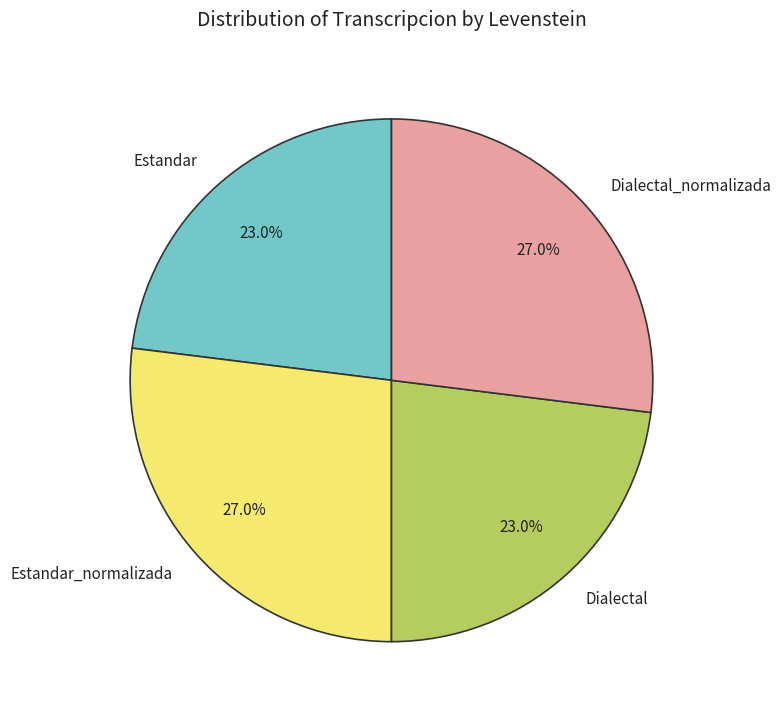

How many slices are in this pie chart?

4